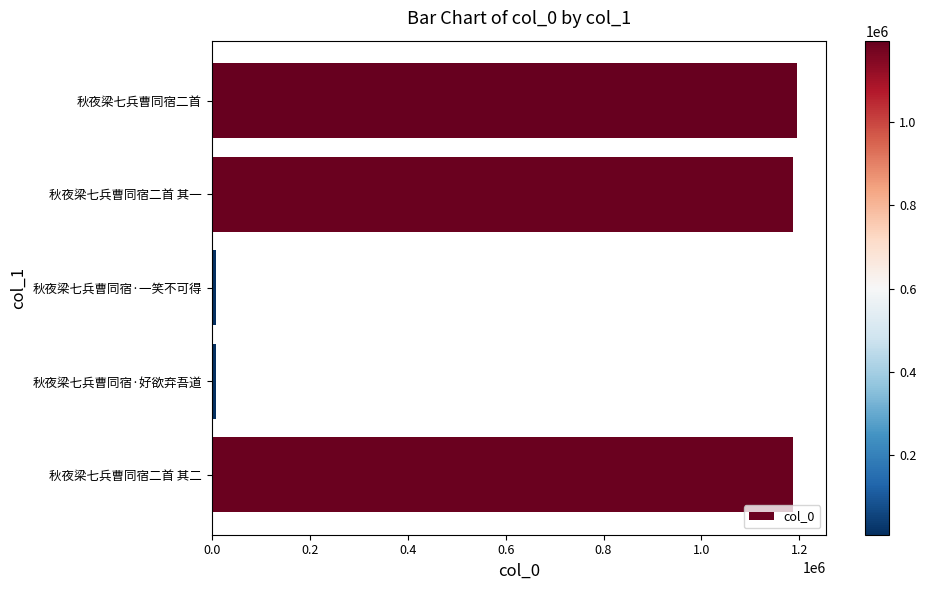

The chart shows a value of 735287 at 秋夜梁七兵曹同宿二首 其二. True or false?

False